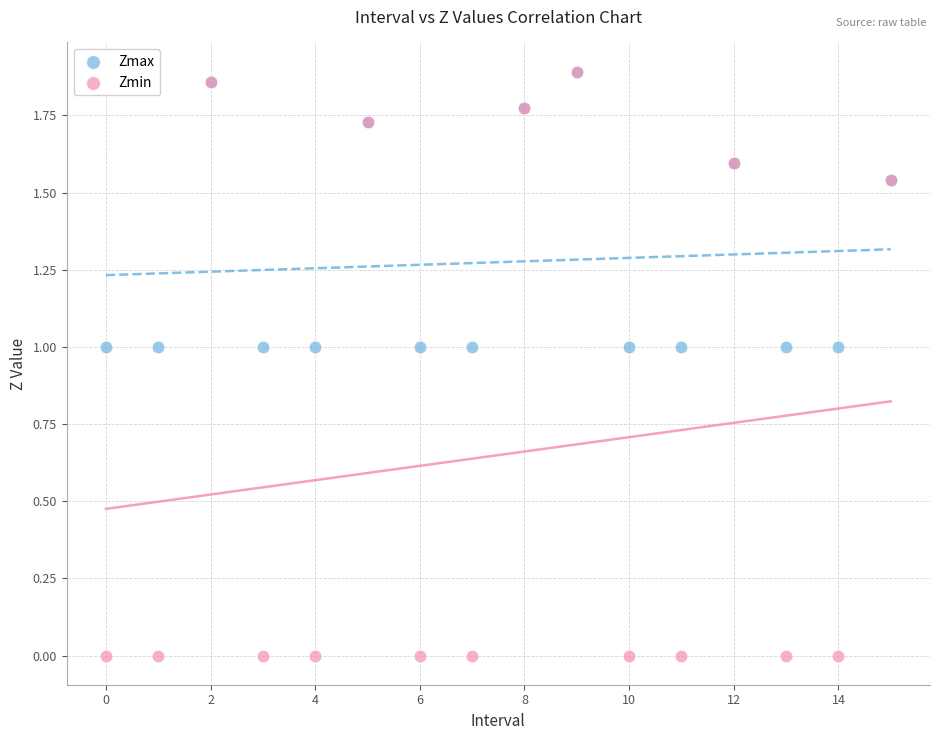

What are all the series names shown in the legend?

Zmax, Zmin